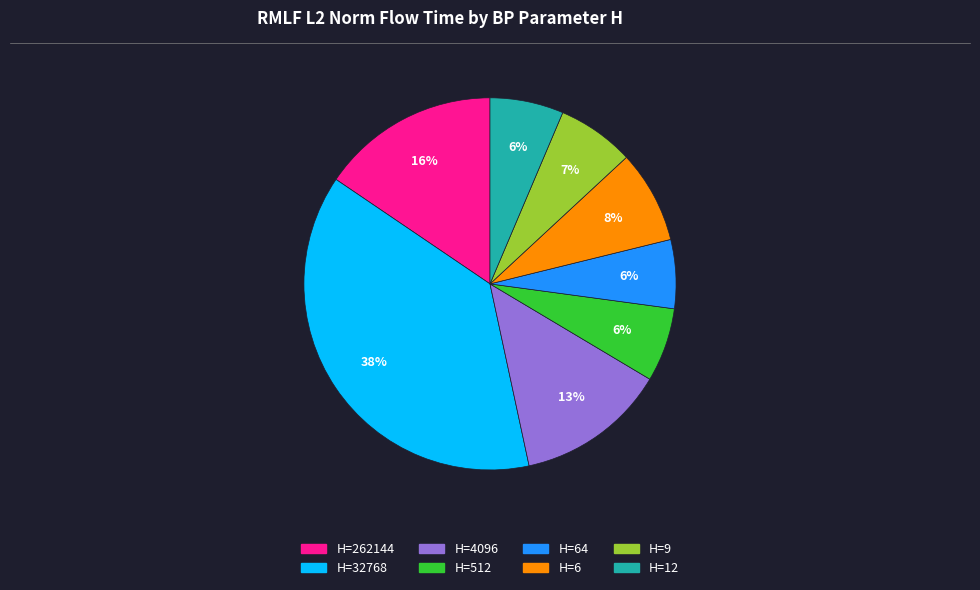

To the nearest percent, what is the difference between the largest and smallest slice percentages?

32%